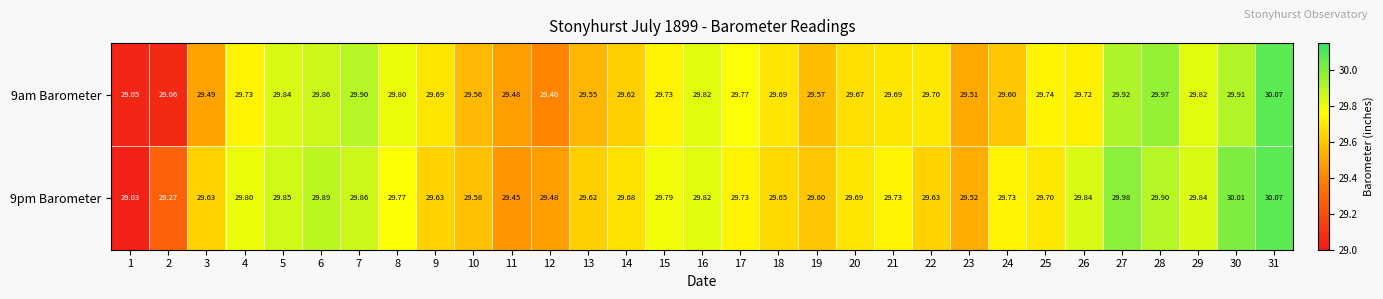

What is the total value across all series at 27?

59.9